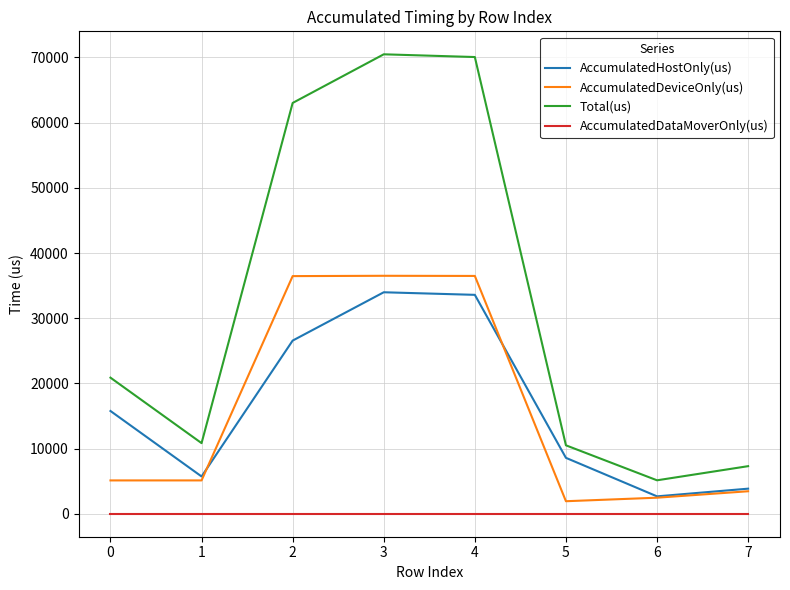

True or false: Total(us) has a value of 20878.0 at 0.

True